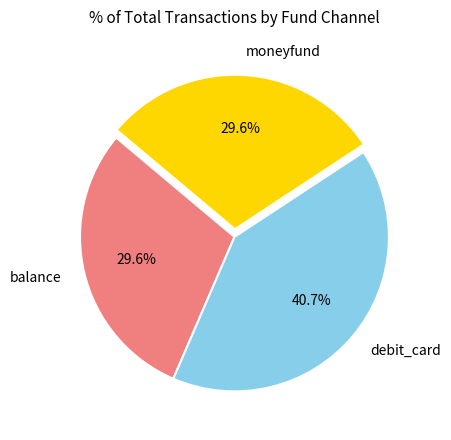

How many slices are in this pie chart?

3